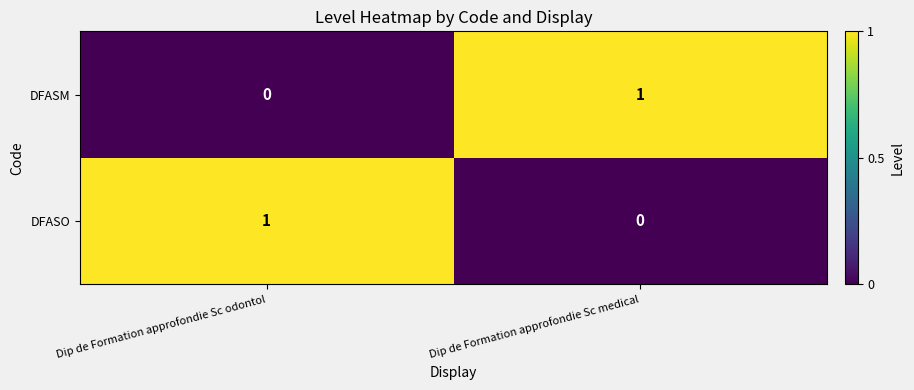

The DFASO series shows 0 at Dip de Formation approfondie Sc medical. True or false?

True